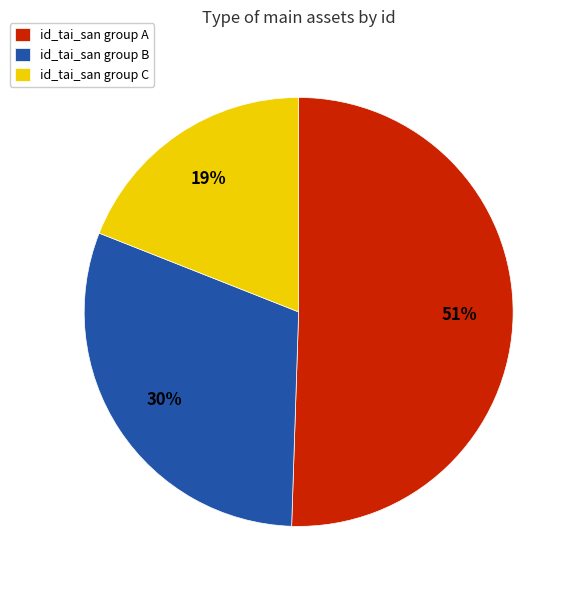

Combined, do id_tai_san group C and id_tai_san group A account for over 50%?

Yes